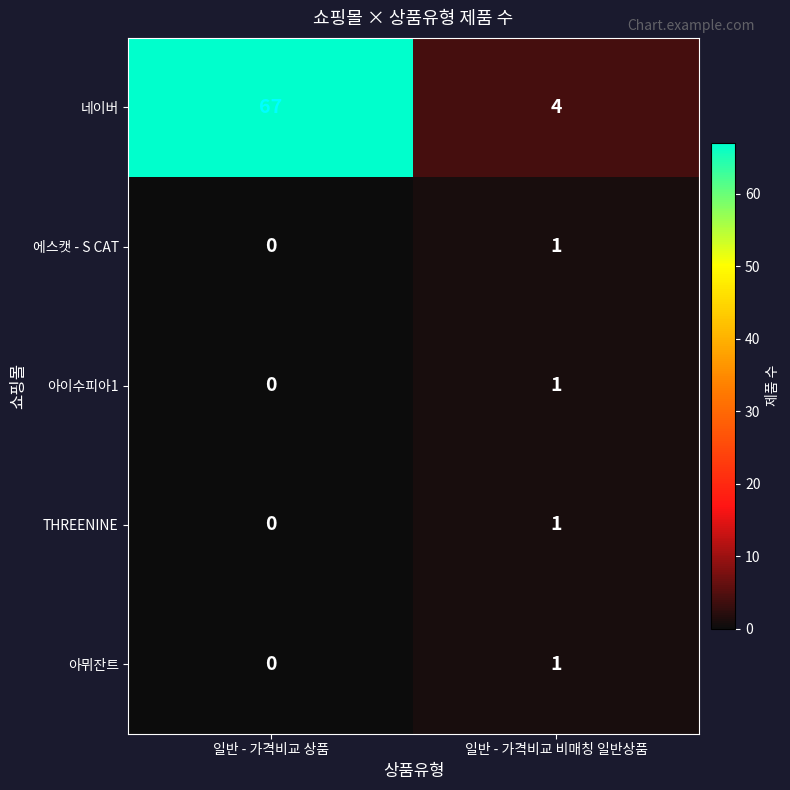

What is the total value across all series at 일반 - 가격비교 비매칭 일반상품?

8